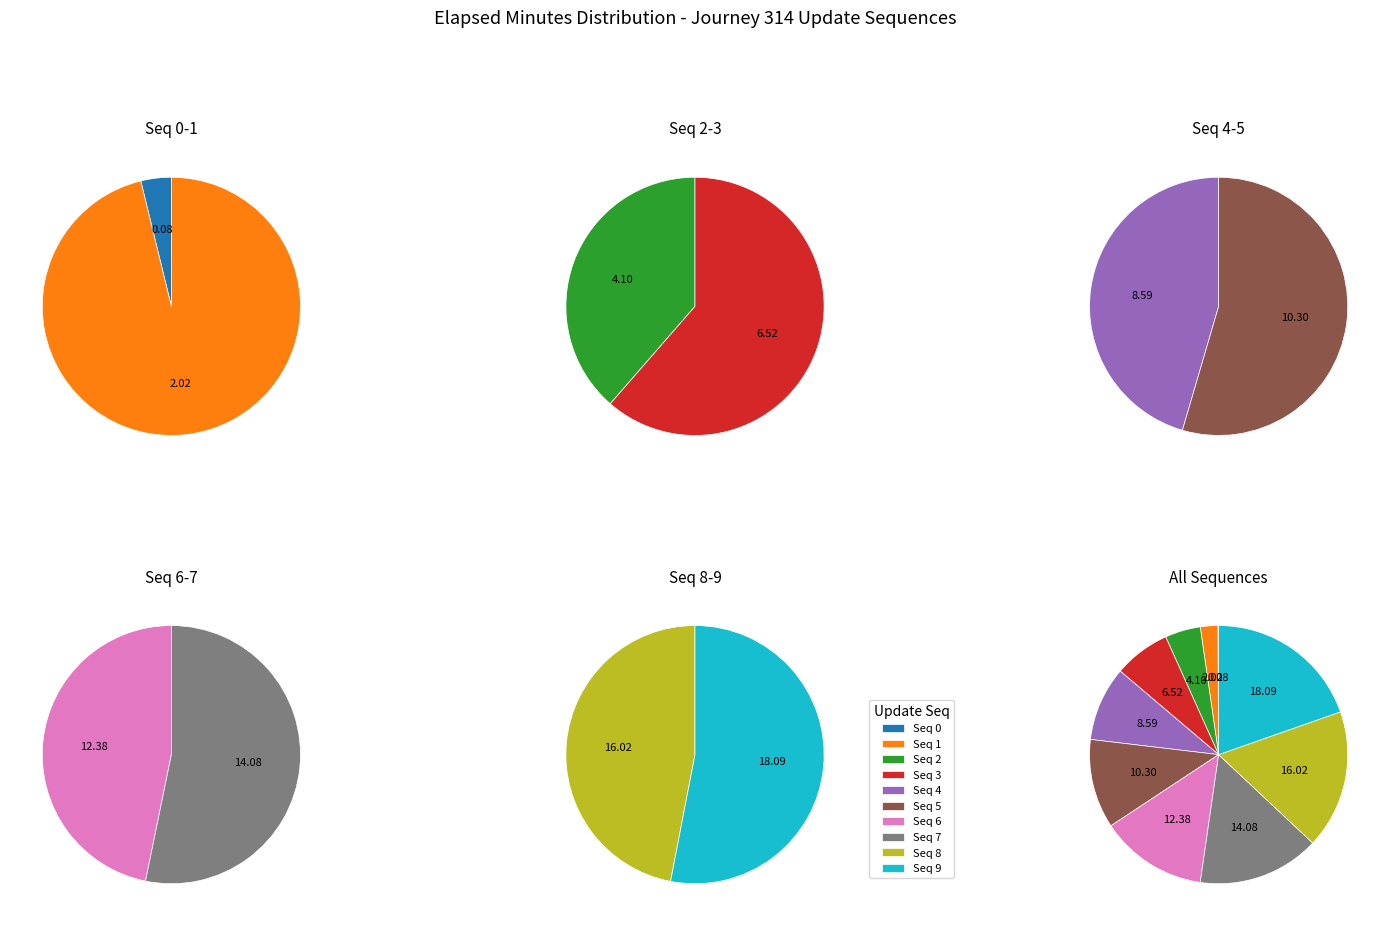

Is 5 the majority of the pie?

No